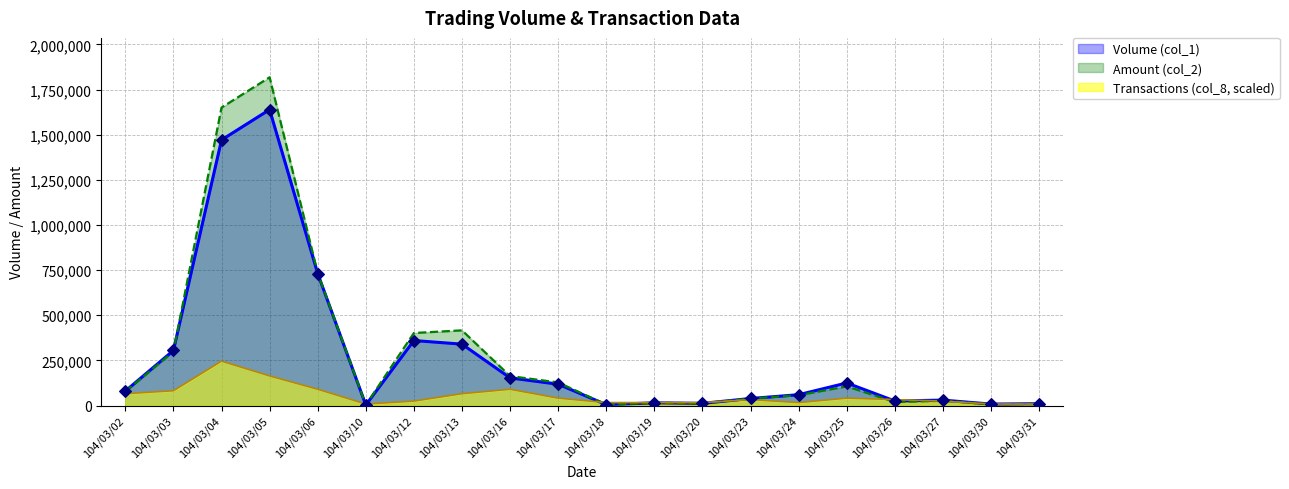

Is the value of Volume (col_1) at 104/03/18 greater than the value of Transactions (col_8) at 104/03/03?

No